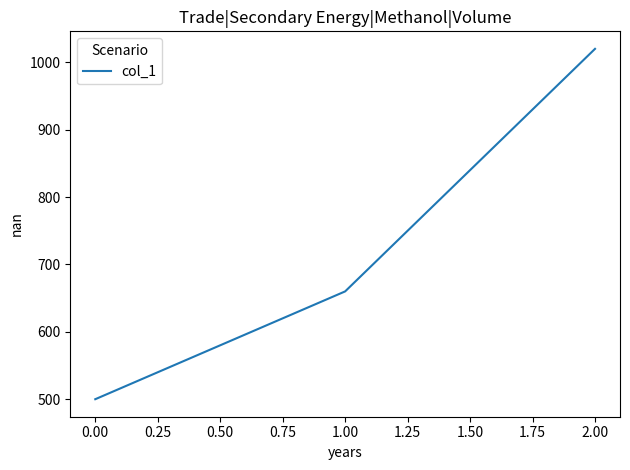

What is the approximate value at 1.00, to the nearest 50?

650